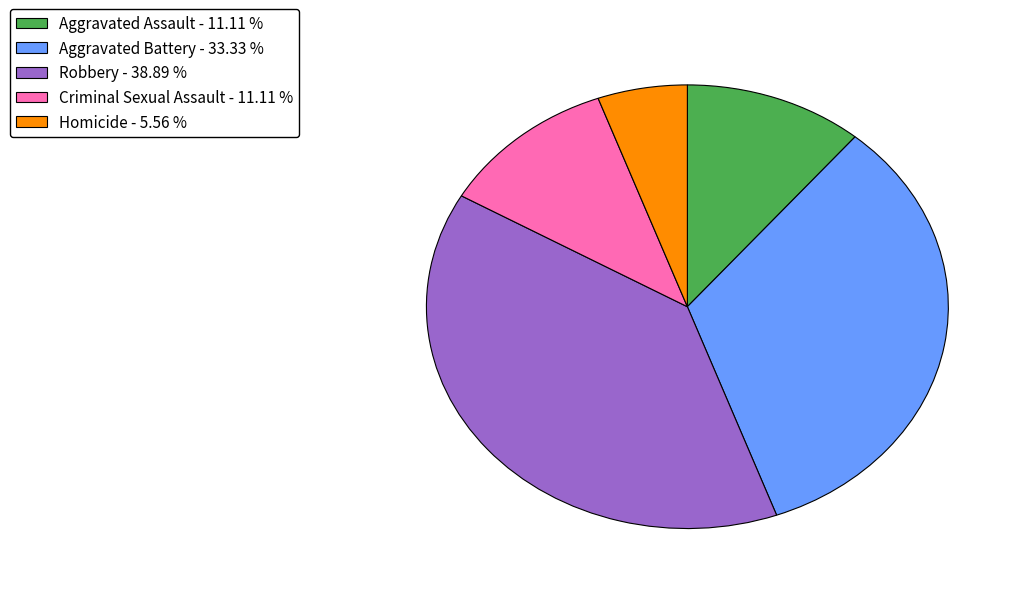

Does any single category account for the majority?

No